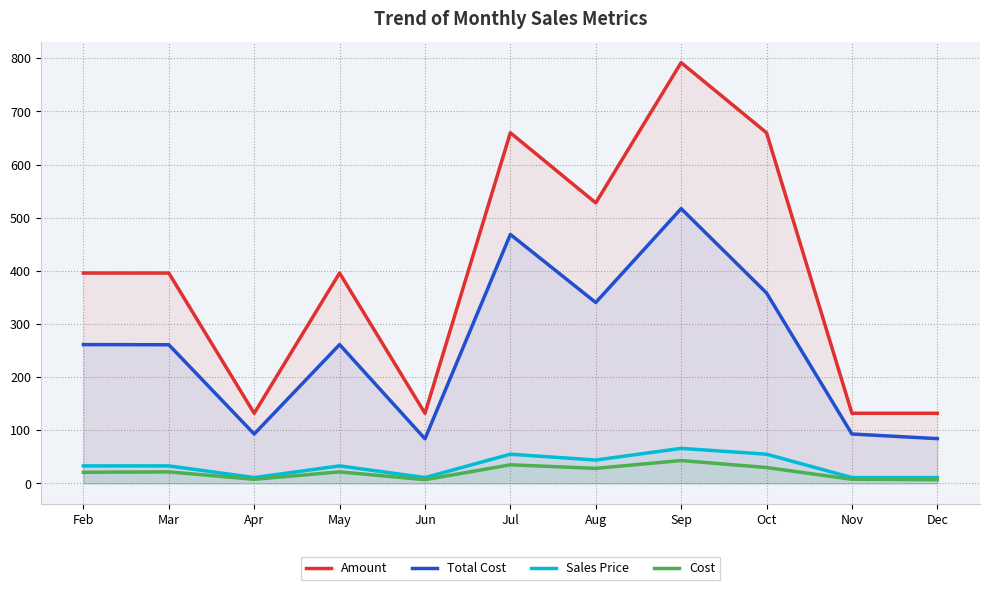

Reading right to left, list all the values displayed in this chart.

Amount: Dec=132.0	Nov=132.0	Oct=660.0	Sep=792.0	Aug=528.0	Jul=660.0	Jun=132.0	May=396.0	Apr=132.0	Mar=396.0	Feb=396.0
Total Cost: Dec=84.3	Nov=93.0	Oct=358.5	Sep=517.2	Aug=340.5	Jul=468.6	Jun=84.0	May=261.3	Apr=93.0	Mar=261.0	Feb=261.3
Sales Price: Dec=11.0	Nov=11.0	Oct=55.0	Sep=66.0	Aug=44.0	Jul=55.0	Jun=11.0	May=33.0	Apr=11.0	Mar=33.0	Feb=33.0
Cost: Dec=7.0	Nov=7.8	Oct=29.9	Sep=43.1	Aug=28.4	Jul=35.0	Jun=7.0	May=21.8	Apr=7.8	Mar=21.8	Feb=21.0